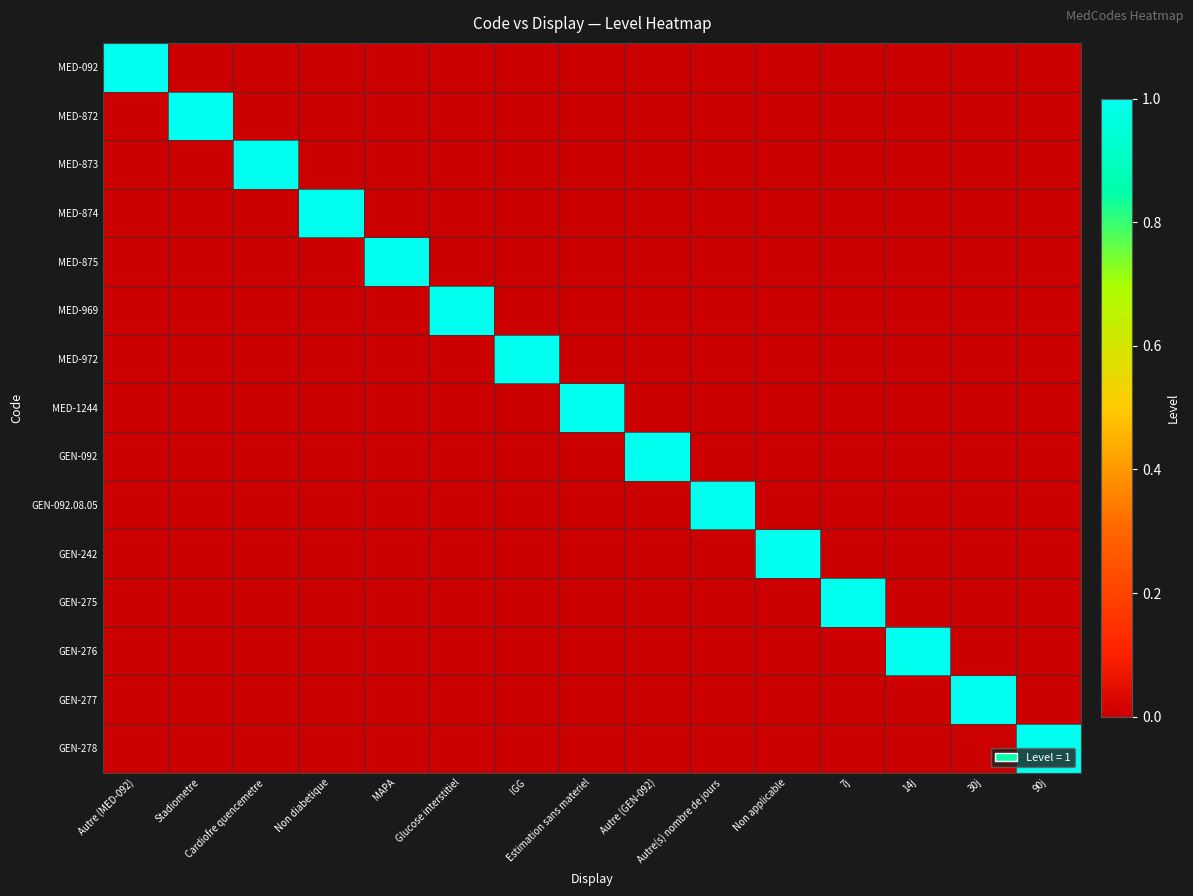

Reading right to left, transcribe all the data shown in this chart.

MED-092: 90j=0	30j=0	14j=0	7j=0	Non applicable=0	Autre(s) nombre de jours=0	Autre (GEN-092)=0	Estimation sans materiel=0	IGG=0	Glucose interstitiel=0	MAPA=0	Non diabetique=0	Cardiofre quencemetre=0	Stadiometre=0	Autre (MED-092)=1
MED-872: 90j=0	30j=0	14j=0	7j=0	Non applicable=0	Autre(s) nombre de jours=0	Autre (GEN-092)=0	Estimation sans materiel=0	IGG=0	Glucose interstitiel=0	MAPA=0	Non diabetique=0	Cardiofre quencemetre=0	Stadiometre=1	Autre (MED-092)=0
MED-873: 90j=0	30j=0	14j=0	7j=0	Non applicable=0	Autre(s) nombre de jours=0	Autre (GEN-092)=0	Estimation sans materiel=0	IGG=0	Glucose interstitiel=0	MAPA=0	Non diabetique=0	Cardiofre quencemetre=1	Stadiometre=0	Autre (MED-092)=0
MED-874: 90j=0	30j=0	14j=0	7j=0	Non applicable=0	Autre(s) nombre de jours=0	Autre (GEN-092)=0	Estimation sans materiel=0	IGG=0	Glucose interstitiel=0	MAPA=0	Non diabetique=1	Cardiofre quencemetre=0	Stadiometre=0	Autre (MED-092)=0
MED-875: 90j=0	30j=0	14j=0	7j=0	Non applicable=0	Autre(s) nombre de jours=0	Autre (GEN-092)=0	Estimation sans materiel=0	IGG=0	Glucose interstitiel=0	MAPA=1	Non diabetique=0	Cardiofre quencemetre=0	Stadiometre=0	Autre (MED-092)=0
MED-969: 90j=0	30j=0	14j=0	7j=0	Non applicable=0	Autre(s) nombre de jours=0	Autre (GEN-092)=0	Estimation sans materiel=0	IGG=0	Glucose interstitiel=1	MAPA=0	Non diabetique=0	Cardiofre quencemetre=0	Stadiometre=0	Autre (MED-092)=0
MED-972: 90j=0	30j=0	14j=0	7j=0	Non applicable=0	Autre(s) nombre de jours=0	Autre (GEN-092)=0	Estimation sans materiel=0	IGG=1	Glucose interstitiel=0	MAPA=0	Non diabetique=0	Cardiofre quencemetre=0	Stadiometre=0	Autre (MED-092)=0
MED-1244: 90j=0	30j=0	14j=0	7j=0	Non applicable=0	Autre(s) nombre de jours=0	Autre (GEN-092)=0	Estimation sans materiel=1	IGG=0	Glucose interstitiel=0	MAPA=0	Non diabetique=0	Cardiofre quencemetre=0	Stadiometre=0	Autre (MED-092)=0
GEN-092: 90j=0	30j=0	14j=0	7j=0	Non applicable=0	Autre(s) nombre de jours=0	Autre (GEN-092)=1	Estimation sans materiel=0	IGG=0	Glucose interstitiel=0	MAPA=0	Non diabetique=0	Cardiofre quencemetre=0	Stadiometre=0	Autre (MED-092)=0
GEN-092.08.05: 90j=0	30j=0	14j=0	7j=0	Non applicable=0	Autre(s) nombre de jours=1	Autre (GEN-092)=0	Estimation sans materiel=0	IGG=0	Glucose interstitiel=0	MAPA=0	Non diabetique=0	Cardiofre quencemetre=0	Stadiometre=0	Autre (MED-092)=0
GEN-242: 90j=0	30j=0	14j=0	7j=0	Non applicable=1	Autre(s) nombre de jours=0	Autre (GEN-092)=0	Estimation sans materiel=0	IGG=0	Glucose interstitiel=0	MAPA=0	Non diabetique=0	Cardiofre quencemetre=0	Stadiometre=0	Autre (MED-092)=0
GEN-275: 90j=0	30j=0	14j=0	7j=1	Non applicable=0	Autre(s) nombre de jours=0	Autre (GEN-092)=0	Estimation sans materiel=0	IGG=0	Glucose interstitiel=0	MAPA=0	Non diabetique=0	Cardiofre quencemetre=0	Stadiometre=0	Autre (MED-092)=0
GEN-276: 90j=0	30j=0	14j=1	7j=0	Non applicable=0	Autre(s) nombre de jours=0	Autre (GEN-092)=0	Estimation sans materiel=0	IGG=0	Glucose interstitiel=0	MAPA=0	Non diabetique=0	Cardiofre quencemetre=0	Stadiometre=0	Autre (MED-092)=0
GEN-277: 90j=0	30j=1	14j=0	7j=0	Non applicable=0	Autre(s) nombre de jours=0	Autre (GEN-092)=0	Estimation sans materiel=0	IGG=0	Glucose interstitiel=0	MAPA=0	Non diabetique=0	Cardiofre quencemetre=0	Stadiometre=0	Autre (MED-092)=0
GEN-278: 90j=1	30j=0	14j=0	7j=0	Non applicable=0	Autre(s) nombre de jours=0	Autre (GEN-092)=0	Estimation sans materiel=0	IGG=0	Glucose interstitiel=0	MAPA=0	Non diabetique=0	Cardiofre quencemetre=0	Stadiometre=0	Autre (MED-092)=0